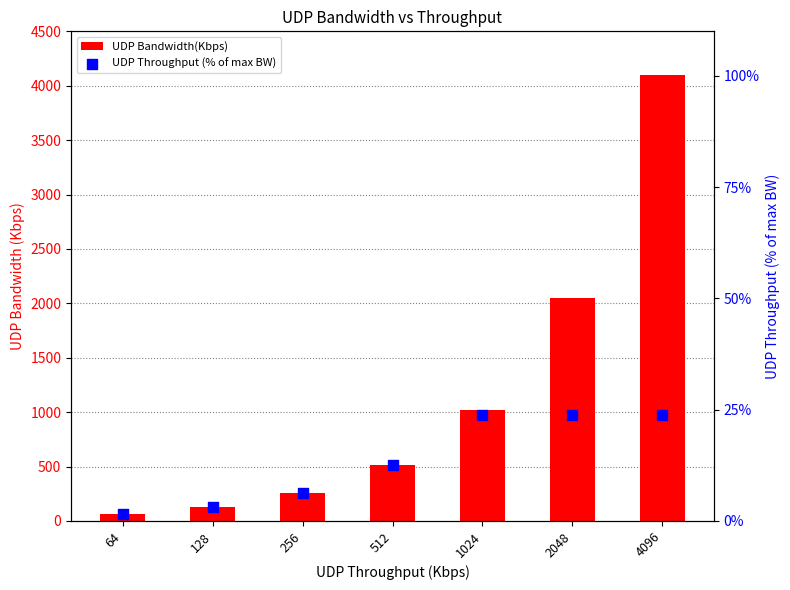

Which series contains the highest Y value?

UDP Bandwidth(Kbps)